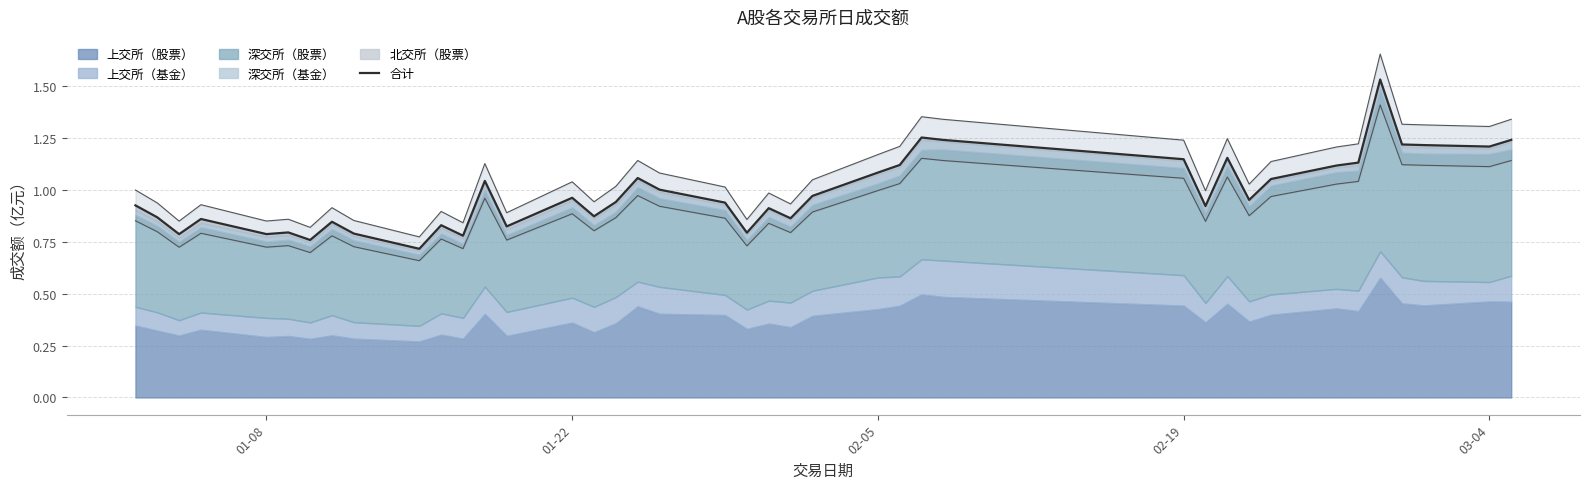

What is the sum of all values?

39.5